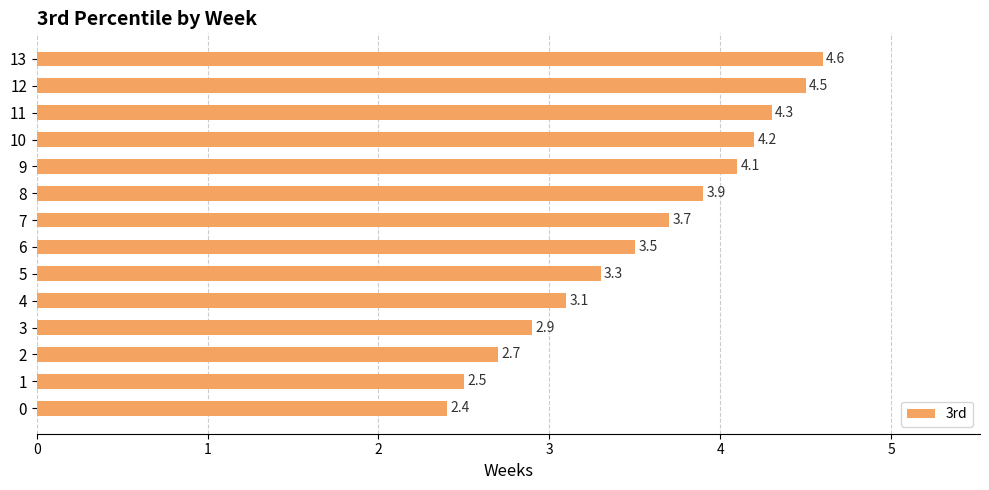

Rank the categories by value from lowest to highest.

0, 1, 2, 3, 4, 5, 6, 7, 8, 9, 10, 11, 12, 13